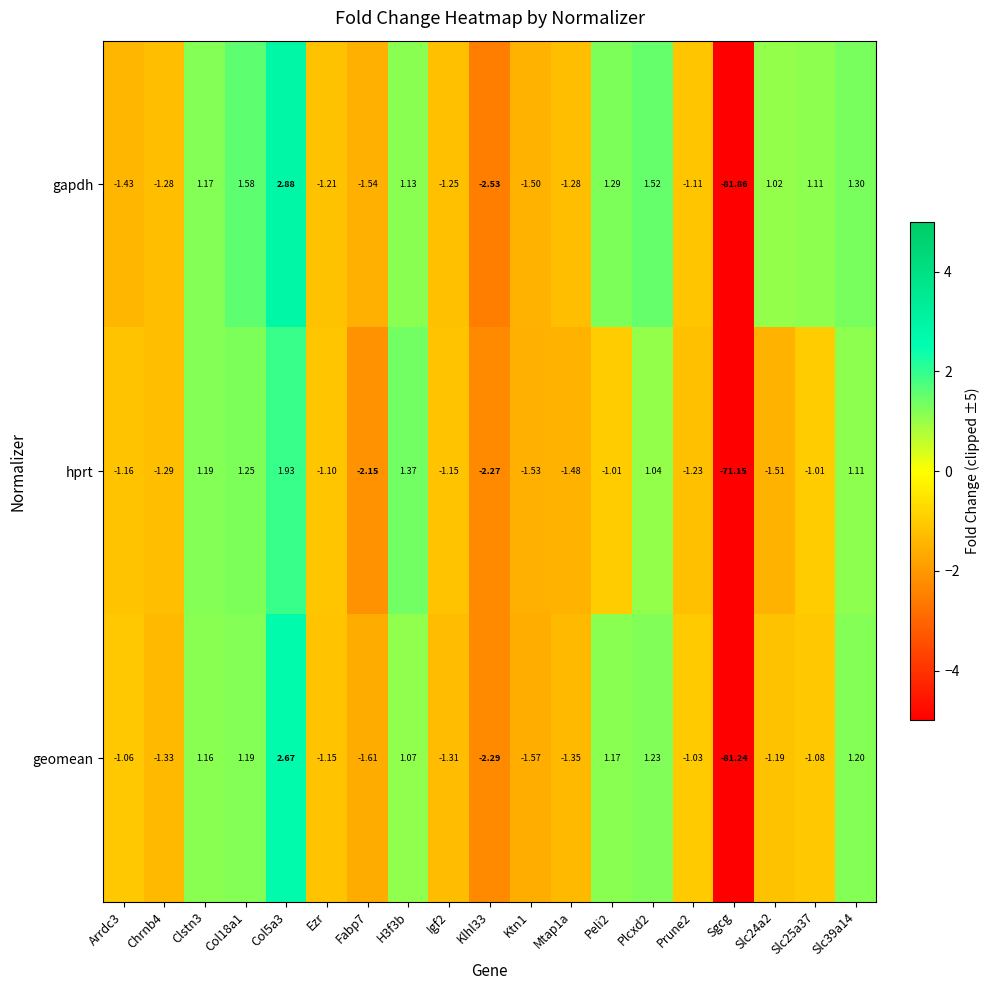

Rank the series by their average value, from highest to lowest.

hprt, gapdh, geomean